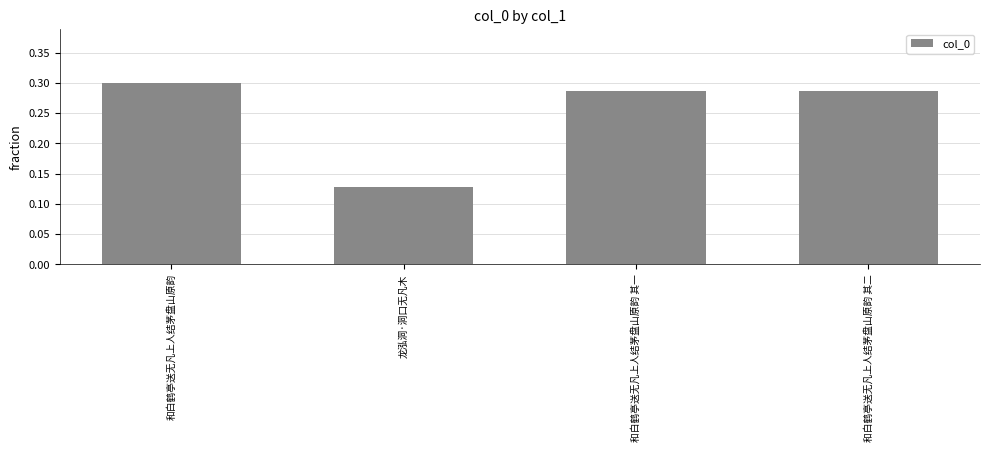

What is the label of the 2nd bar from the right?

和白鹤亭送无凡上人结茅盘山原韵 其一